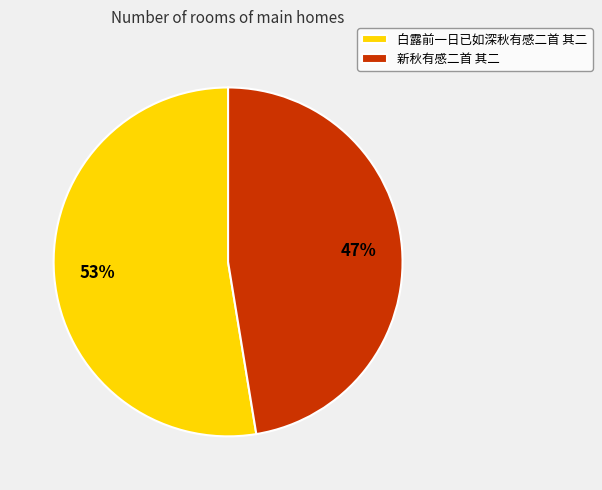

To the nearest percent, what portion does 白露前一日已如深秋有感二首 其二 represent?

53%